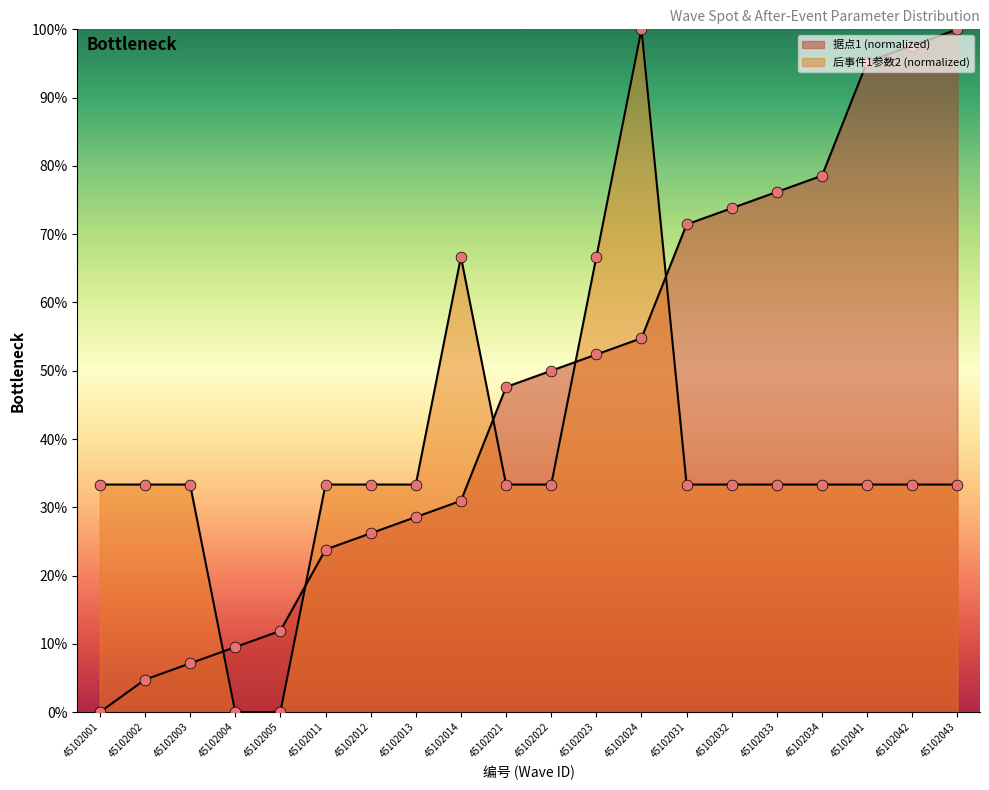

Which series contains the highest Y value?

据点1